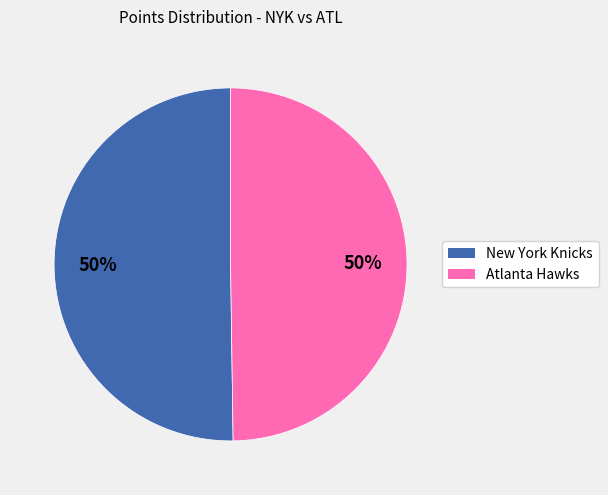

To the nearest percent, what is the average slice percentage?

50%